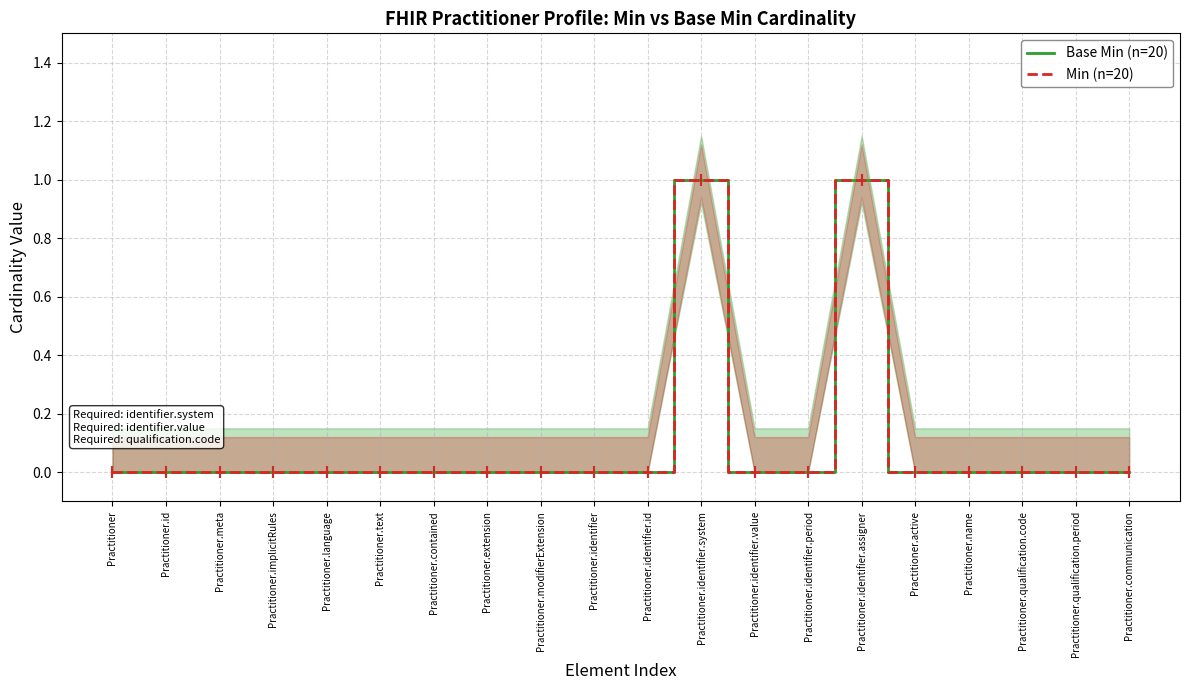

What is the difference between the maximum and minimum values in the Min (n=20) series?

1